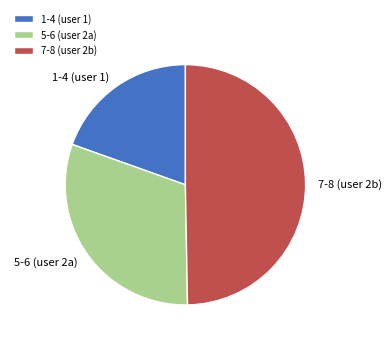

Which has a higher value, 7-8 (user 2b) or 1-4 (user 1)?

7-8 (user 2b)